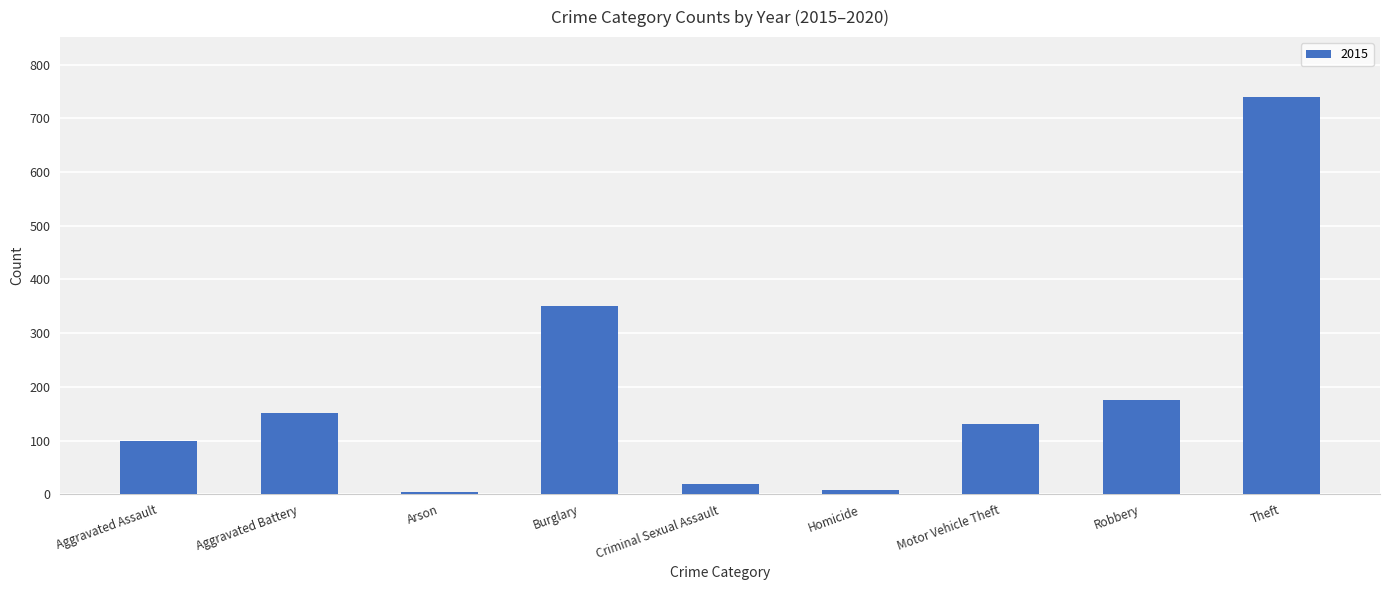

What is the average value?

186